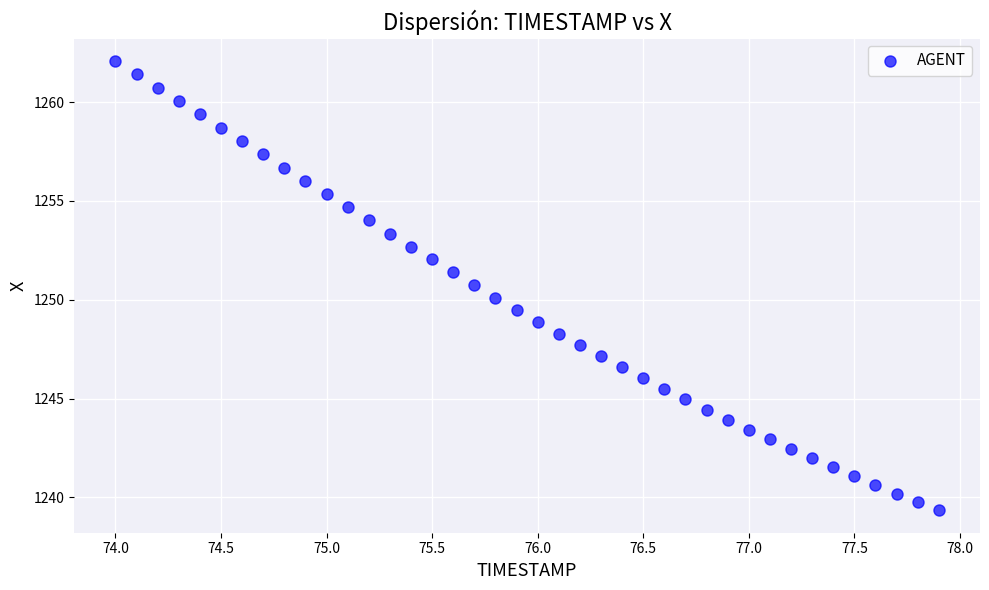

What is the range of X values (max minus min)?

3.9